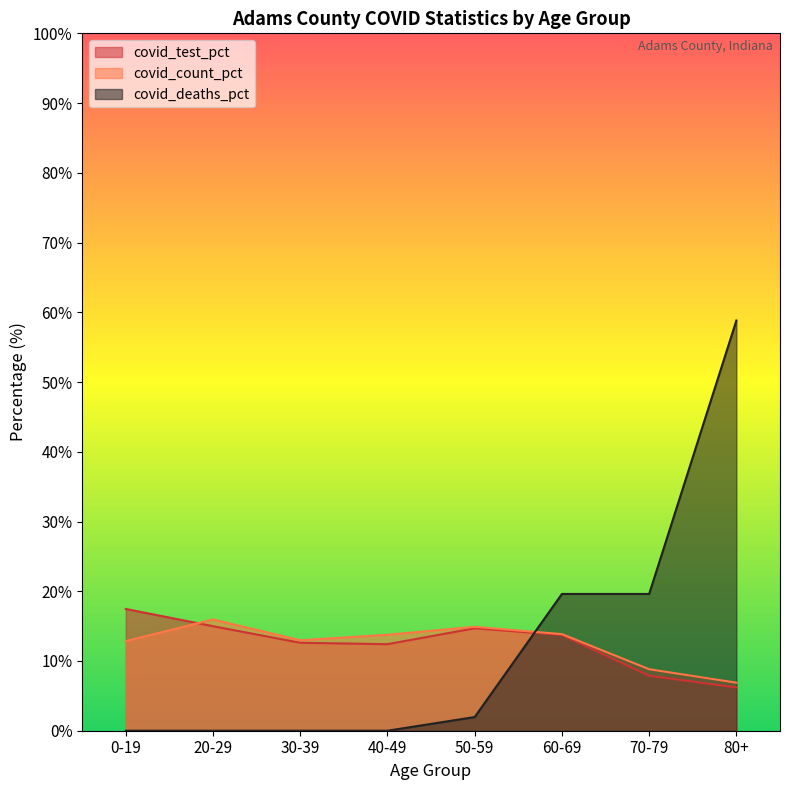

True or false: covid_test_pct and covid_count_pct cross at least once.

True